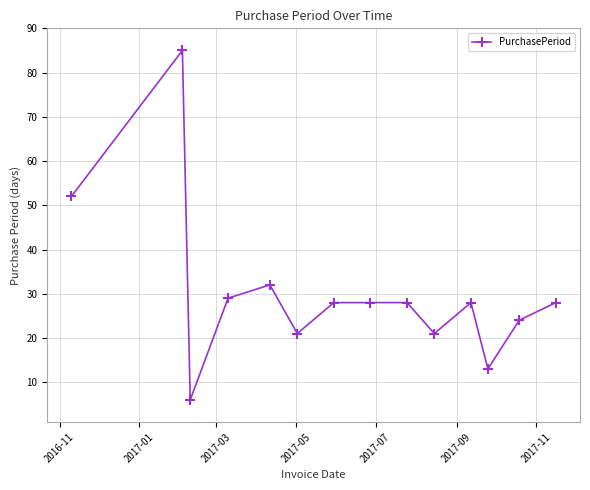

What is the value of the 11th point from the left?

28